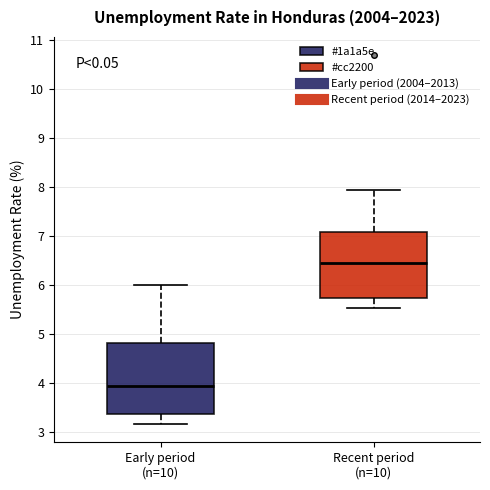

Reading left to right, transcribe this box plot: for each box, give where its median line is, the range the box spans, and where its two whiskers end, as read against the y-axis. The values are not printed on the chart, so give them approximately, as read against the axis.

Early period (n=10): median 3.9, box 3.4 to 4.8, whiskers 3.2 to 6.0
Recent period (n=10): median 6.4, box 5.7 to 7.1, whiskers 5.5 to 7.9